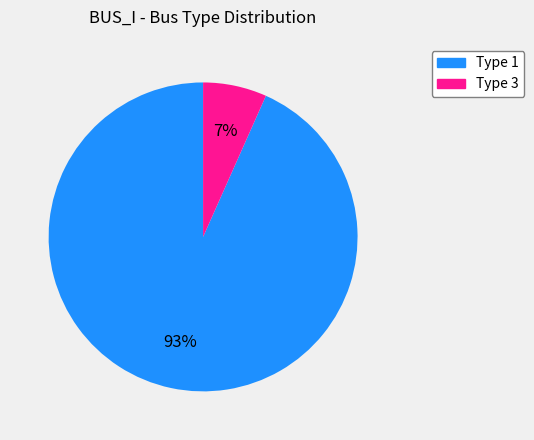

Is there any slice that represents more than half of the pie?

Yes